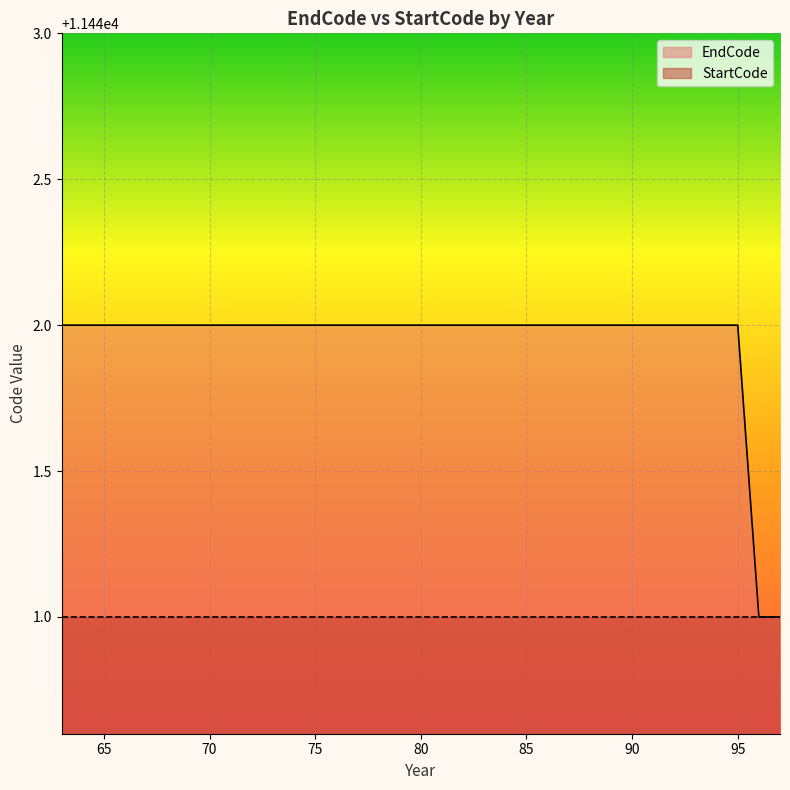

How many data points does each series have?

35